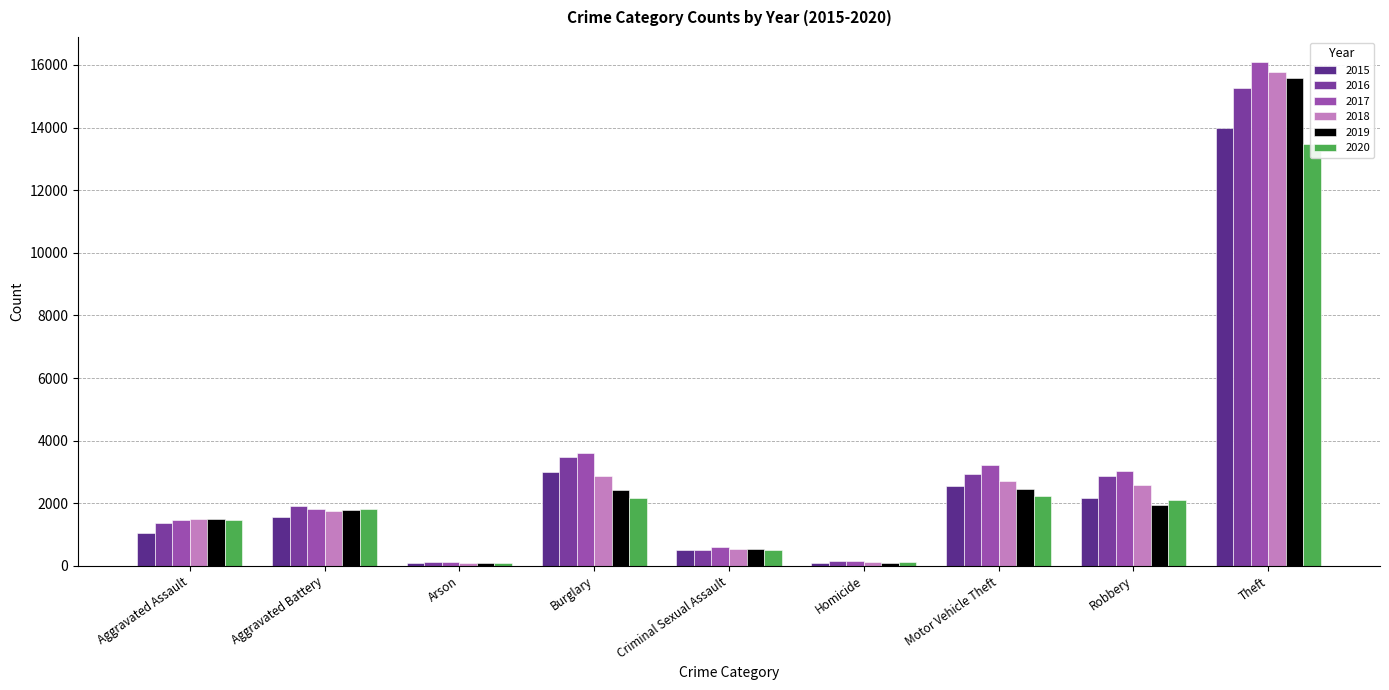

What is the total value across all series at Theft?

90144